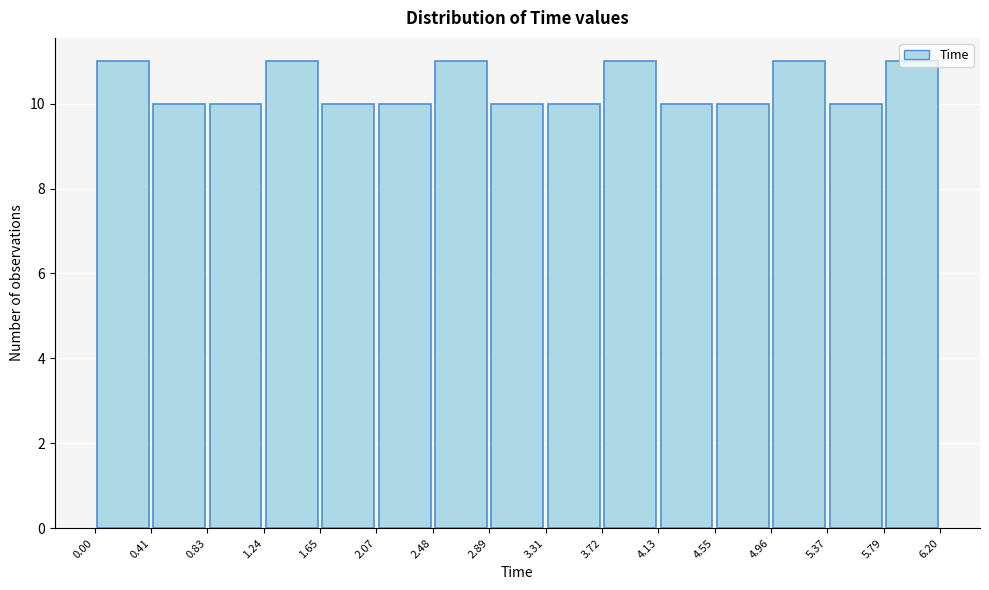

What is the height of the bar covering 2.07 to 2.48 on the x-axis? The values are not printed on the chart, so give them approximately, as read against the axis.

10